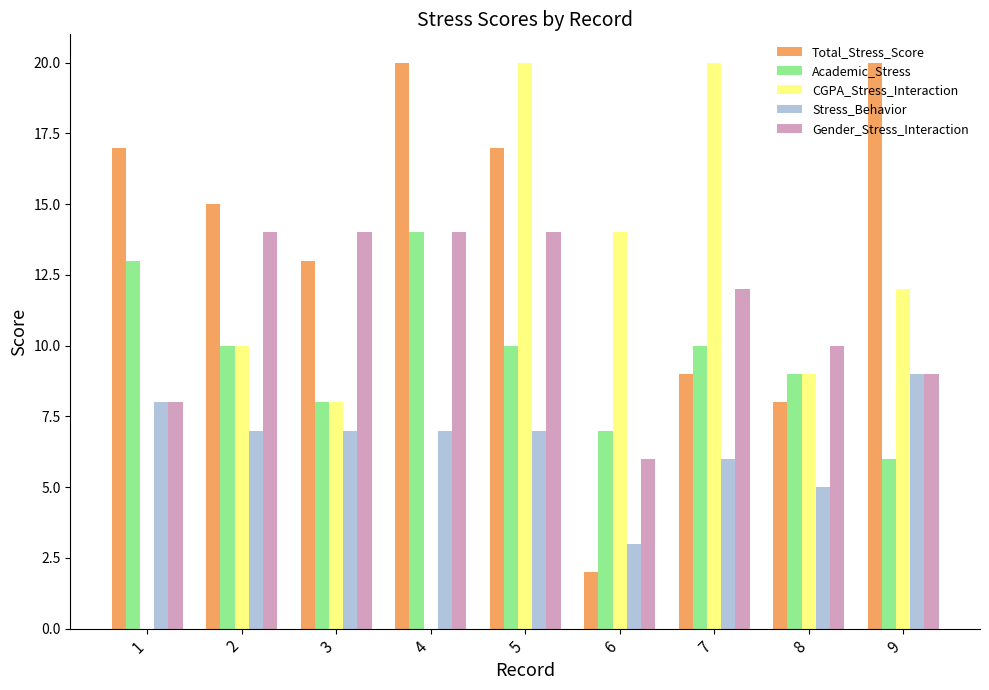

Reading left to right, what are all the values shown in this chart?

Total_Stress_Score: 1=17	2=15	3=13	4=20	5=17	6=2	7=9	8=8	9=20
Academic_Stress: 1=13	2=10	3=8	4=14	5=10	6=7	7=10	8=9	9=6
CGPA_Stress_Interaction: 1=0	2=10	3=8	4=0	5=20	6=14	7=20	8=9	9=12
Stress_Behavior: 1=8	2=7	3=7	4=7	5=7	6=3	7=6	8=5	9=9
Gender_Stress_Interaction: 1=8	2=14	3=14	4=14	5=14	6=6	7=12	8=10	9=9